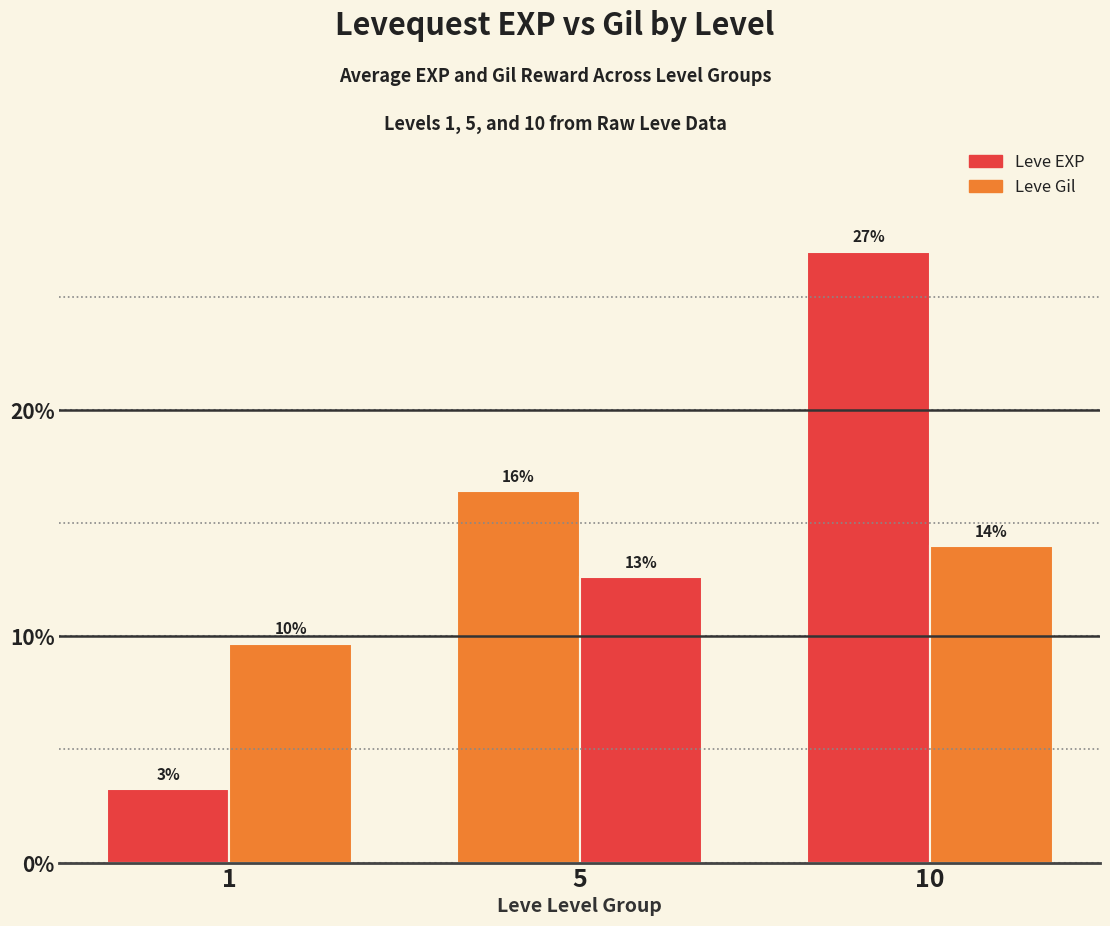

Does the chart contain stacked bars?

No